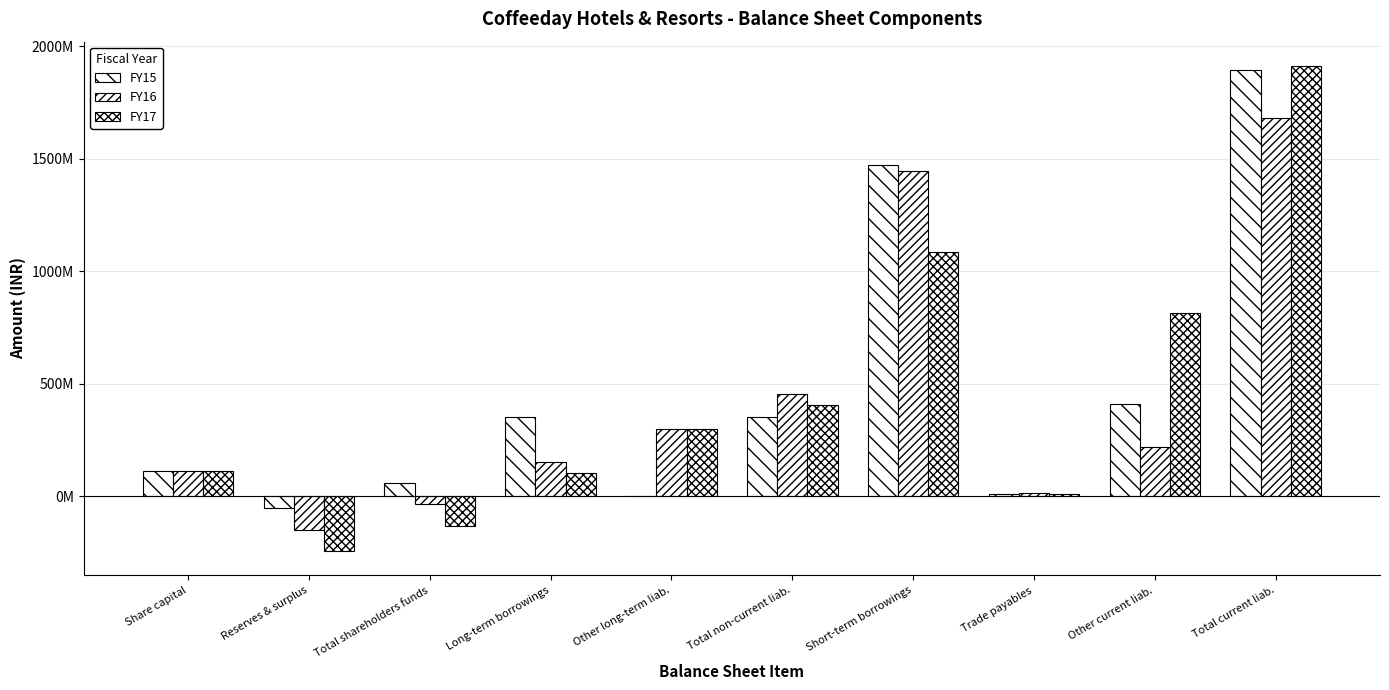

Are the bars grouped side by side (vs. stacked)?

Yes